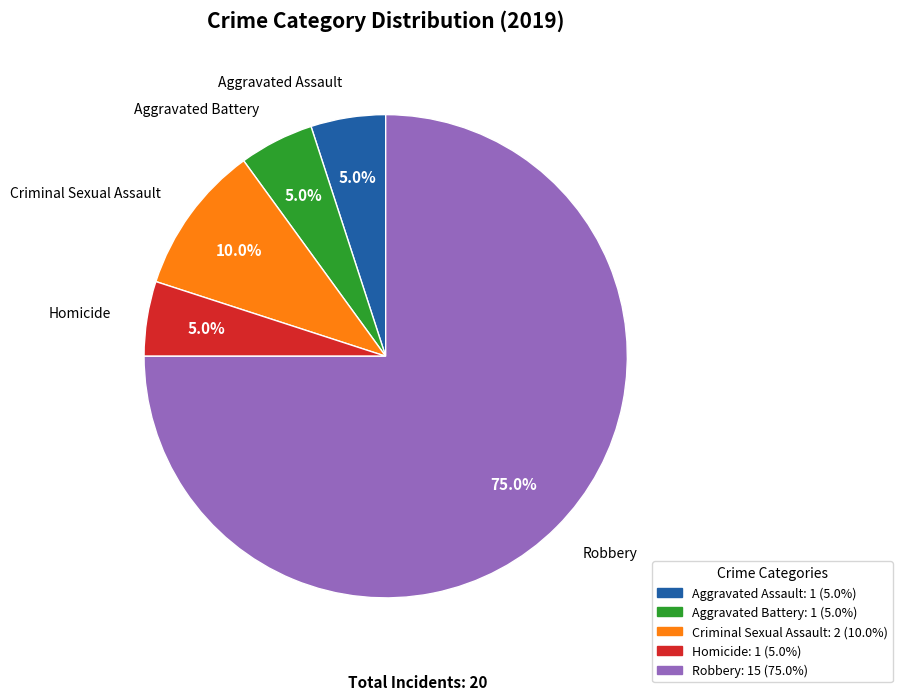

Combined, what portion of the pie is Criminal Sexual Assault and Homicide?

15.0%